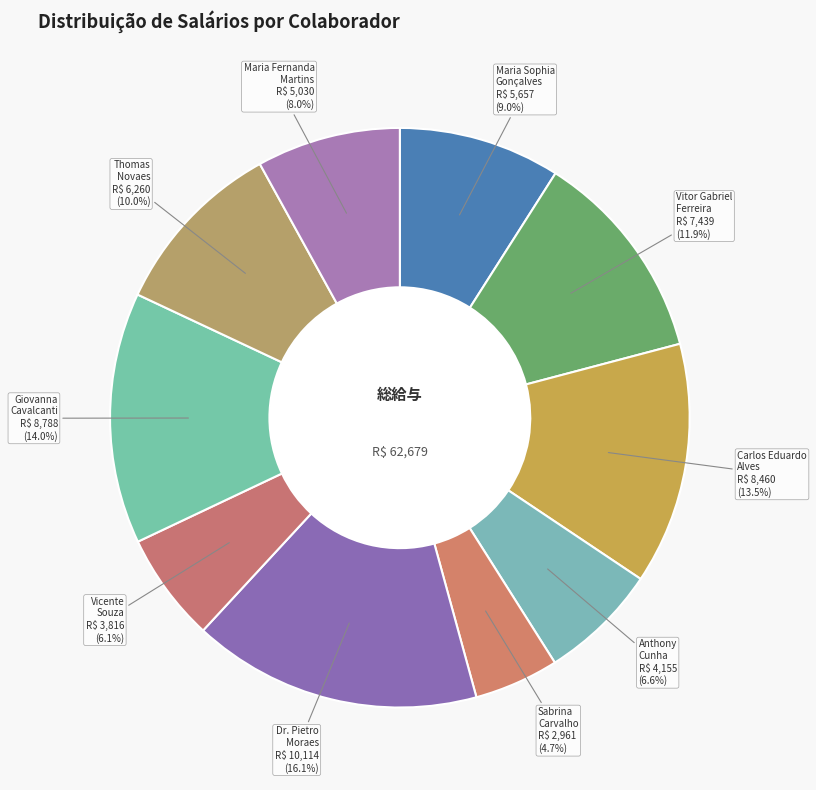

Is there any slice that represents more than half of the pie?

No